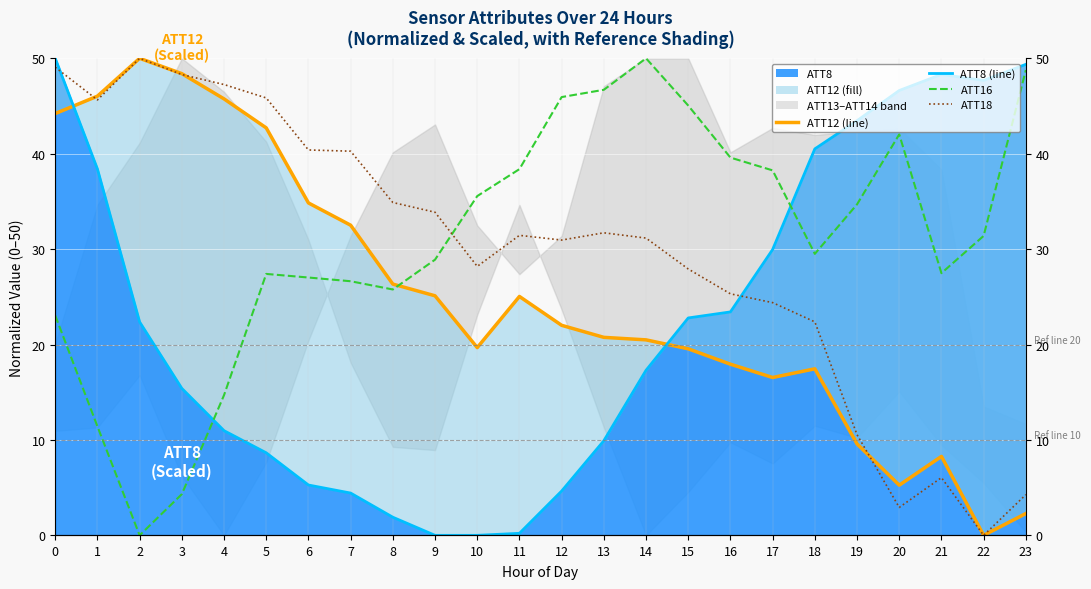

How many times do ATT8 and ATT16 cross each other?

2